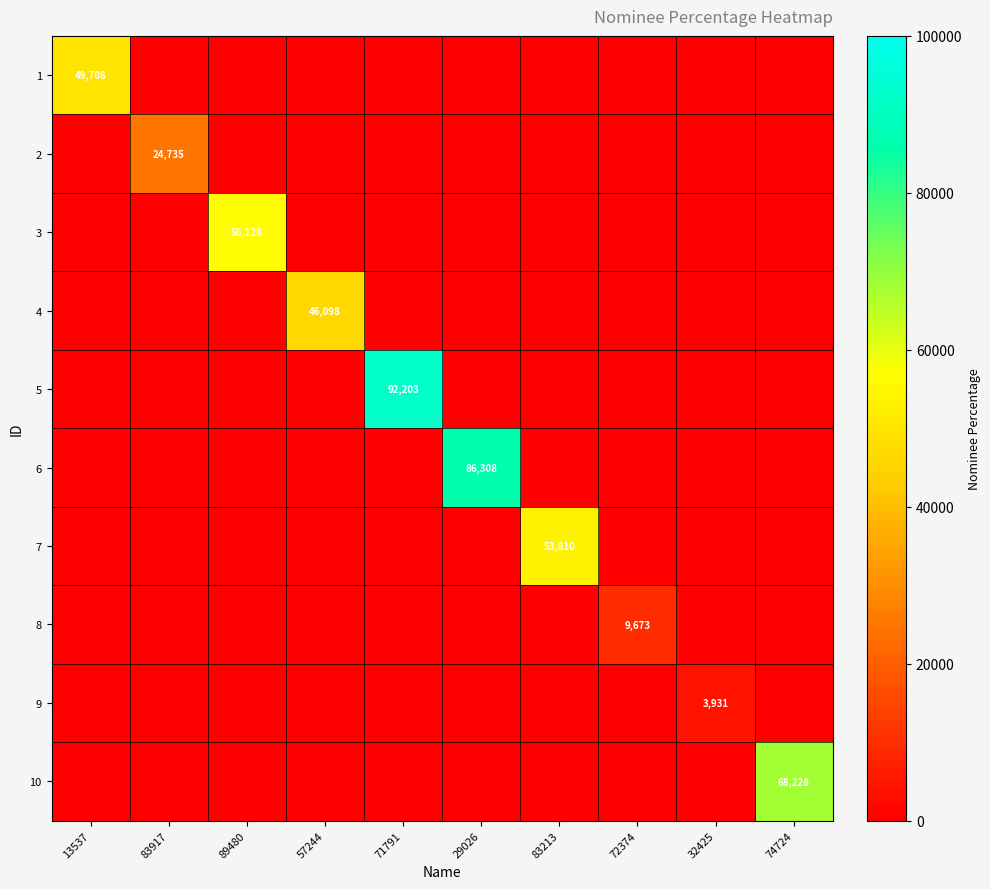

Count the number of categories in the chart.

10